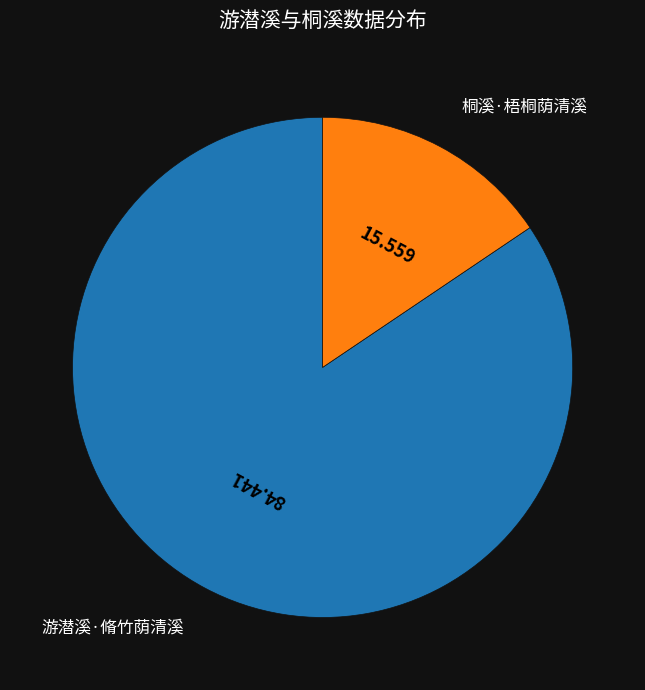

Is there any slice that represents more than half of the pie?

Yes